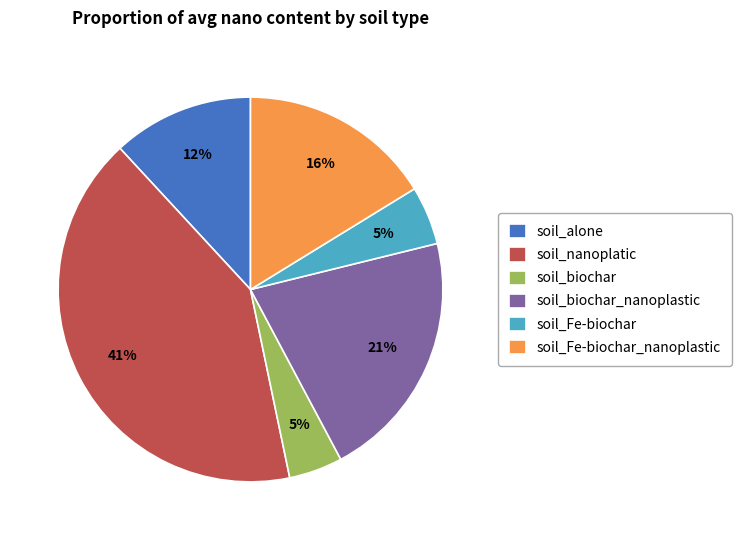

Is there a majority slice in this chart?

No